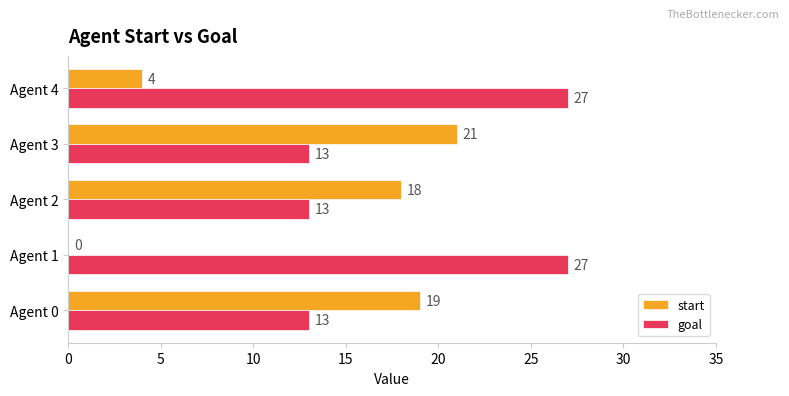

Where is start nearest to the value 10?

Agent 4